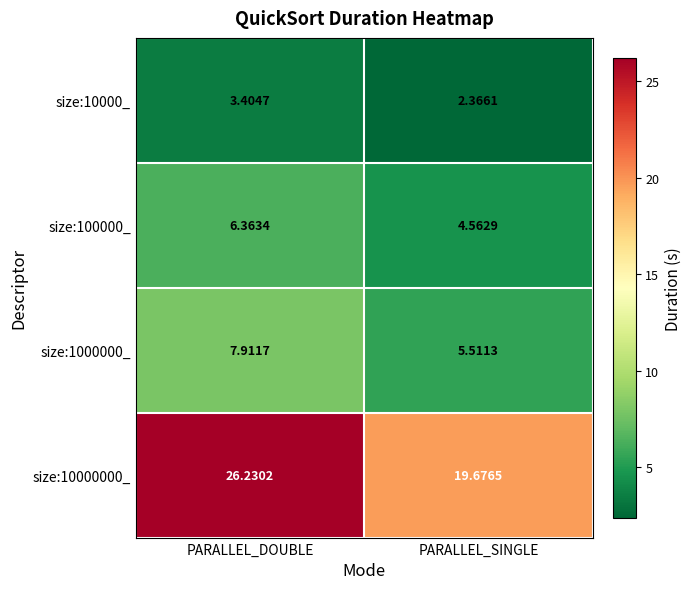

At which category is the sum across all series the highest?

PARALLEL_DOUBLE